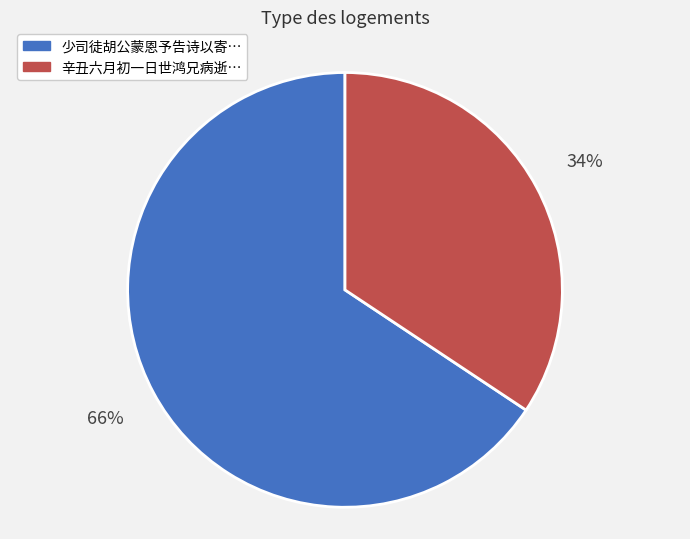

Is there a majority slice in this chart?

Yes